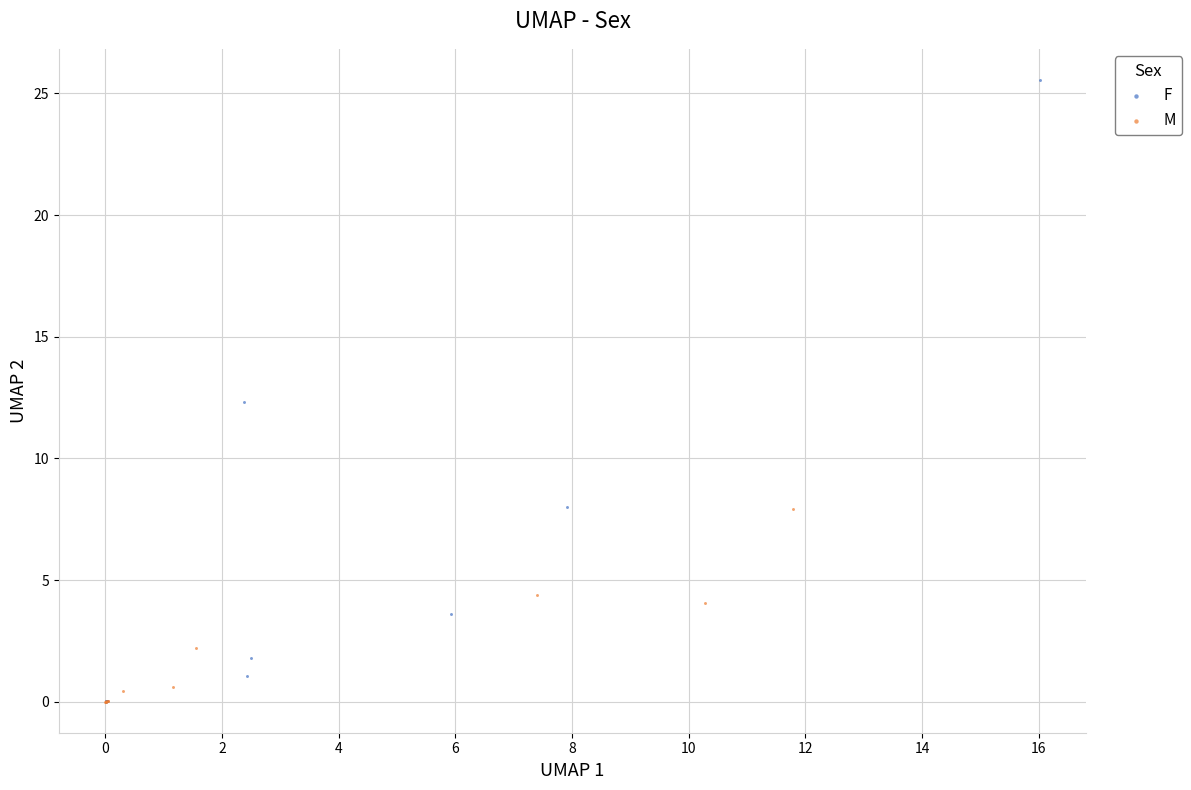

Which series has the widest spread of Y values?

F